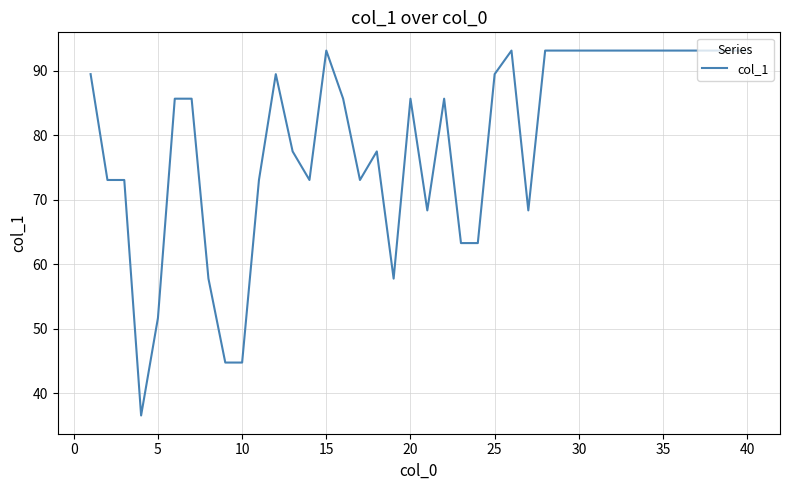

What is the difference between the maximum and minimum values?

56.6